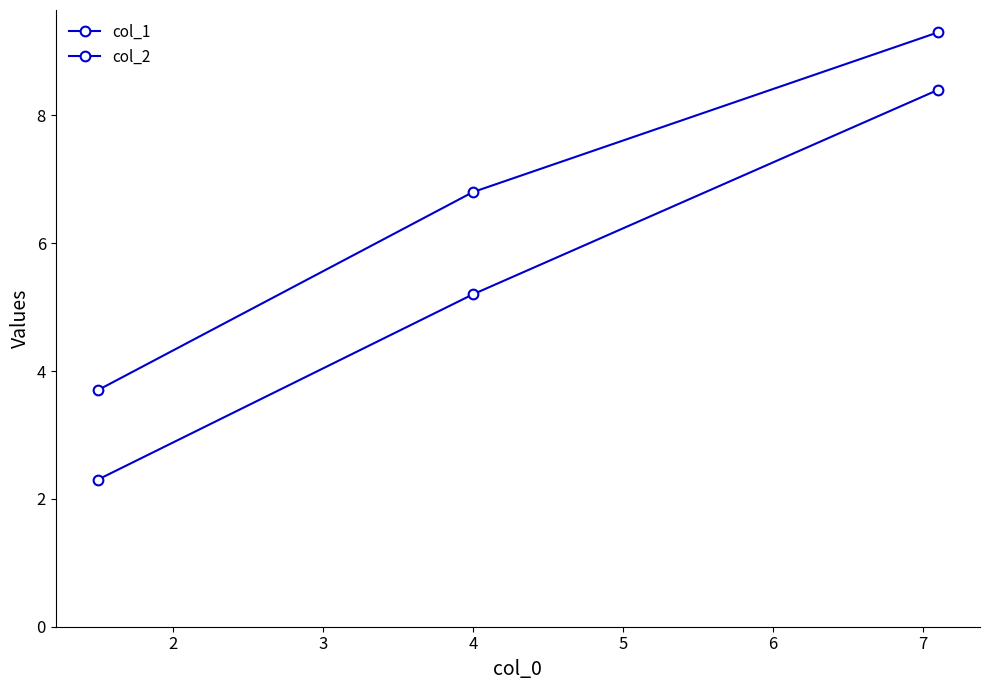

Which series has the largest range (max minus min)?

col_1